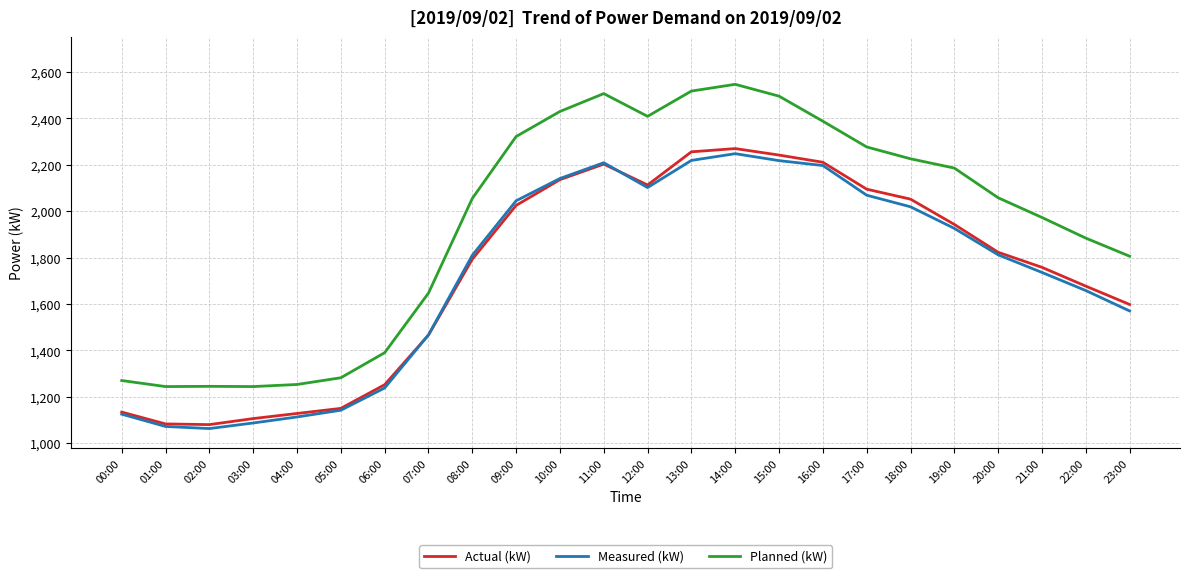

Where does the Actual (kW) series first go above 1823?

09:00